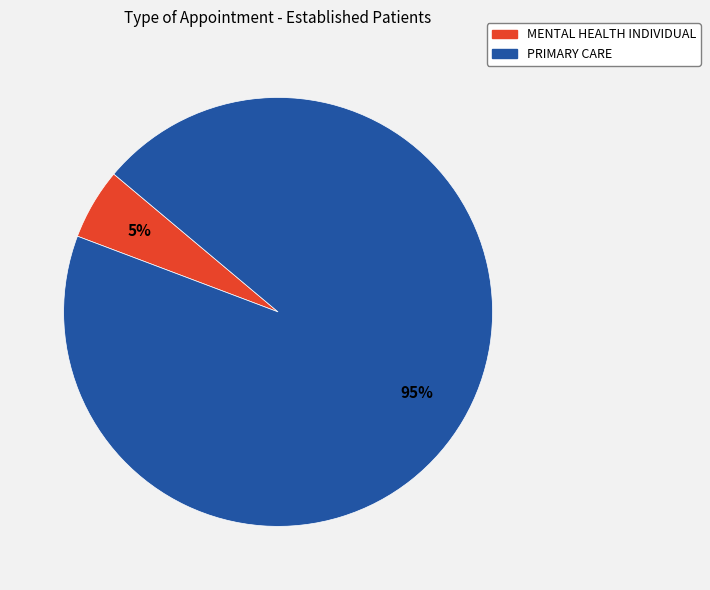

Do MENTAL HEALTH INDIVIDUAL and PRIMARY CARE together represent more than half of the pie?

Yes